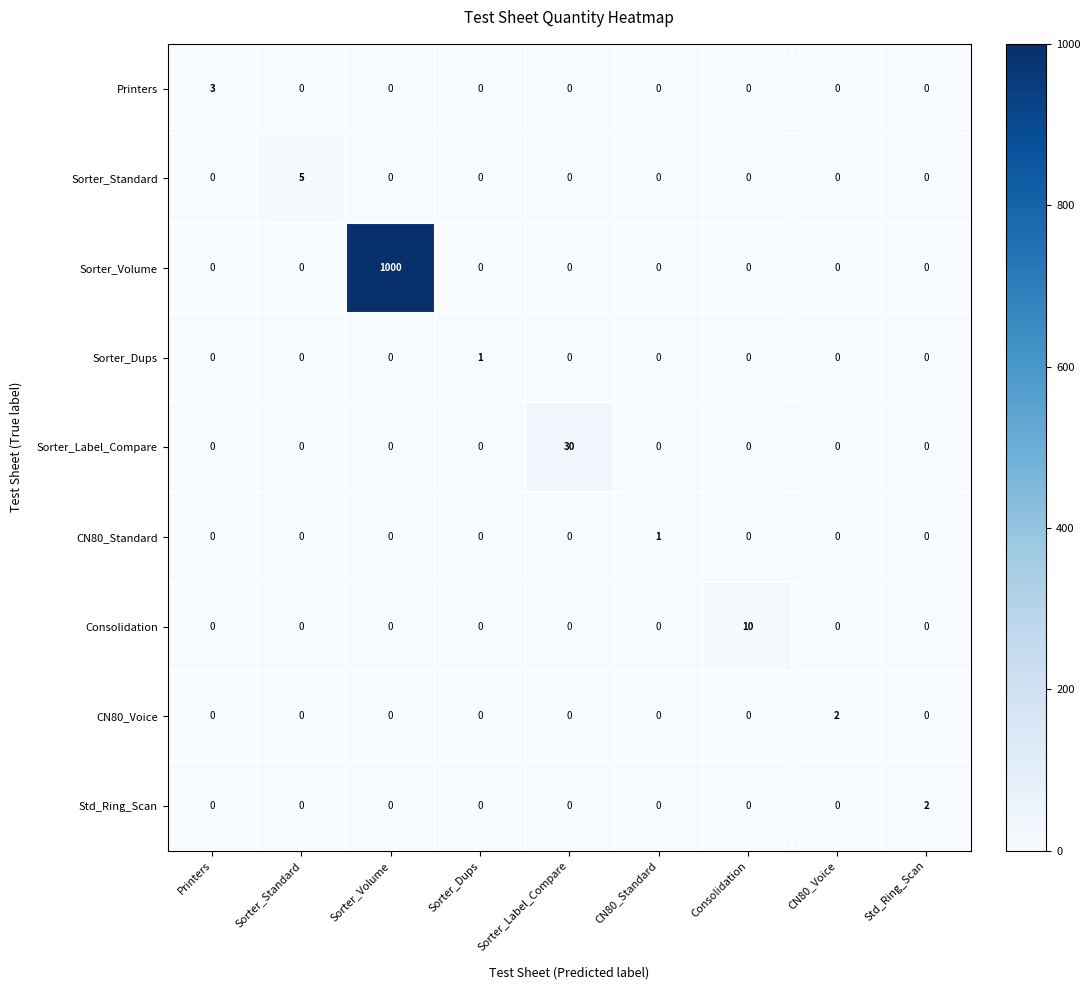

What is the total value across all series at Sorter_Label_Compare?

30